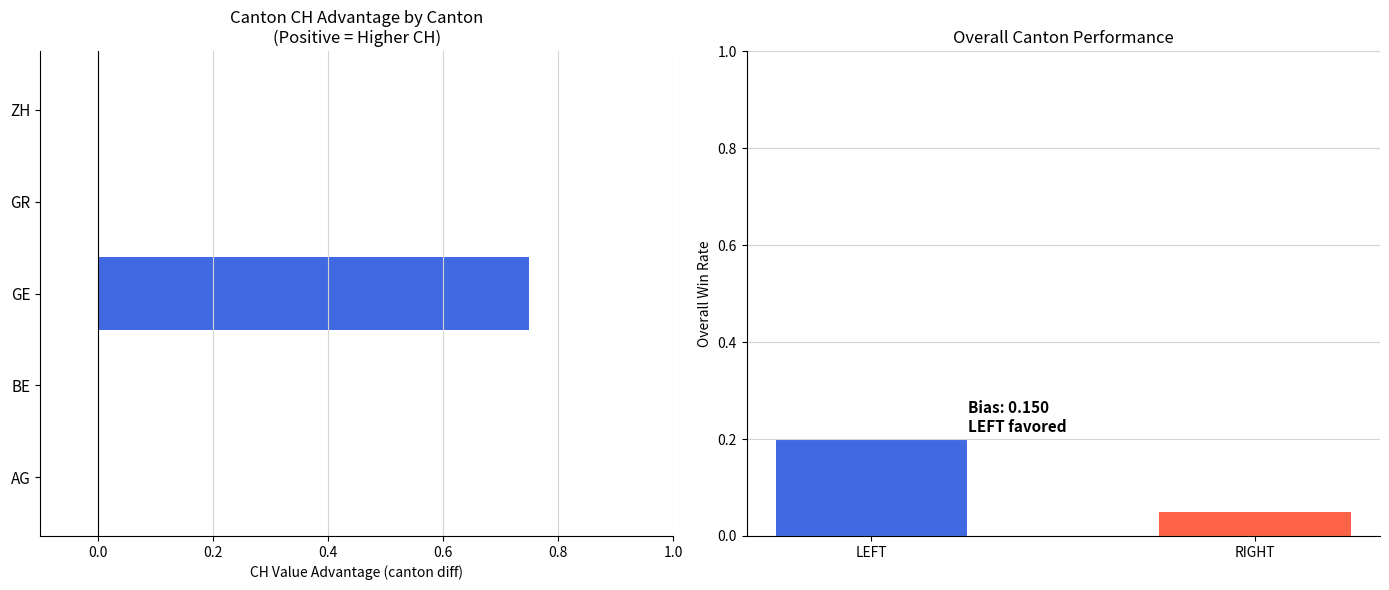

How many values are above zero?

1